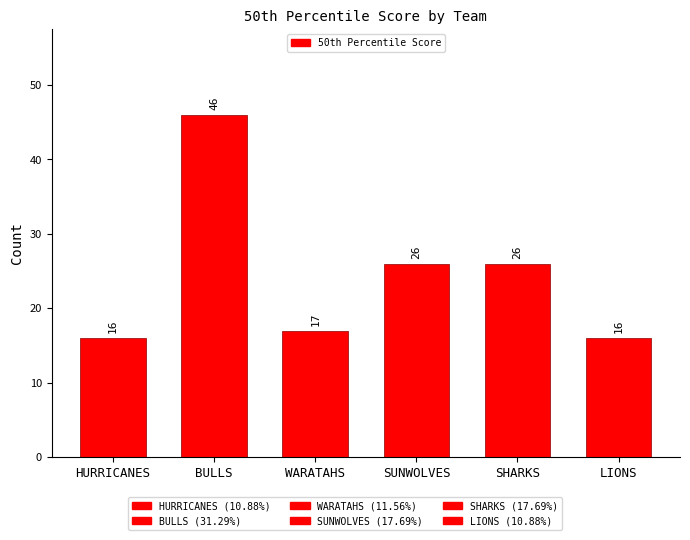

Reading right to left, extract all data points from this chart.

16	26	26	17	46	16